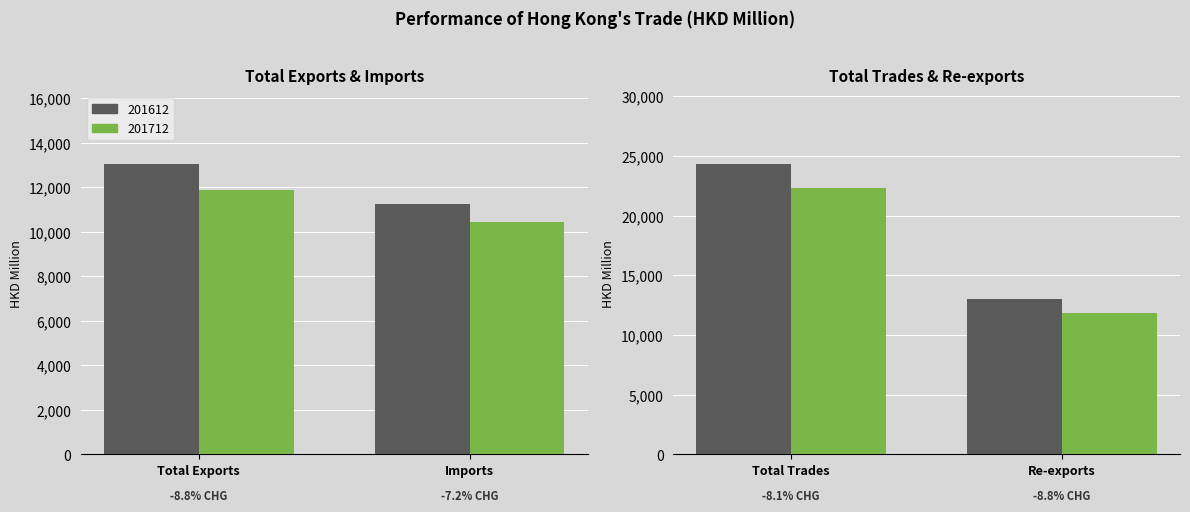

Is it true that 201612 equals 5655.9 at Imports?

False